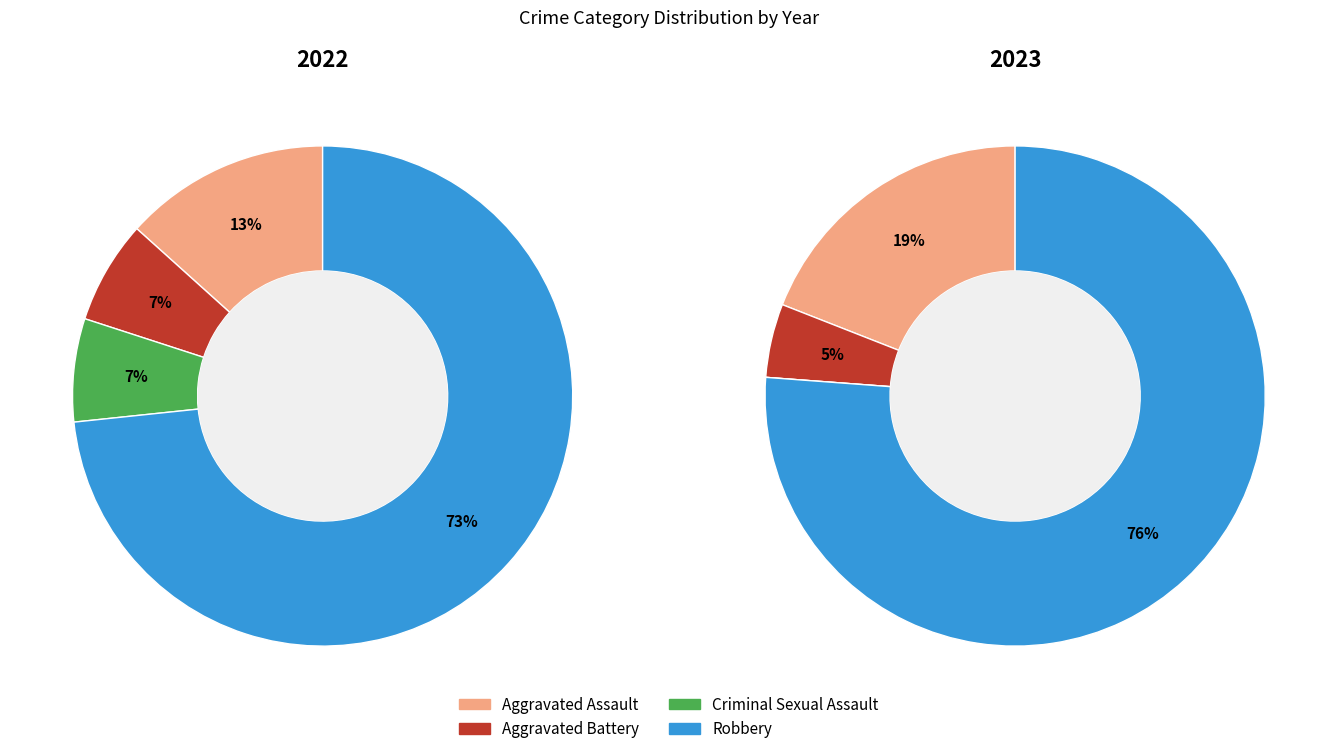

True or false: 3 accounts for 88% of the total.

False